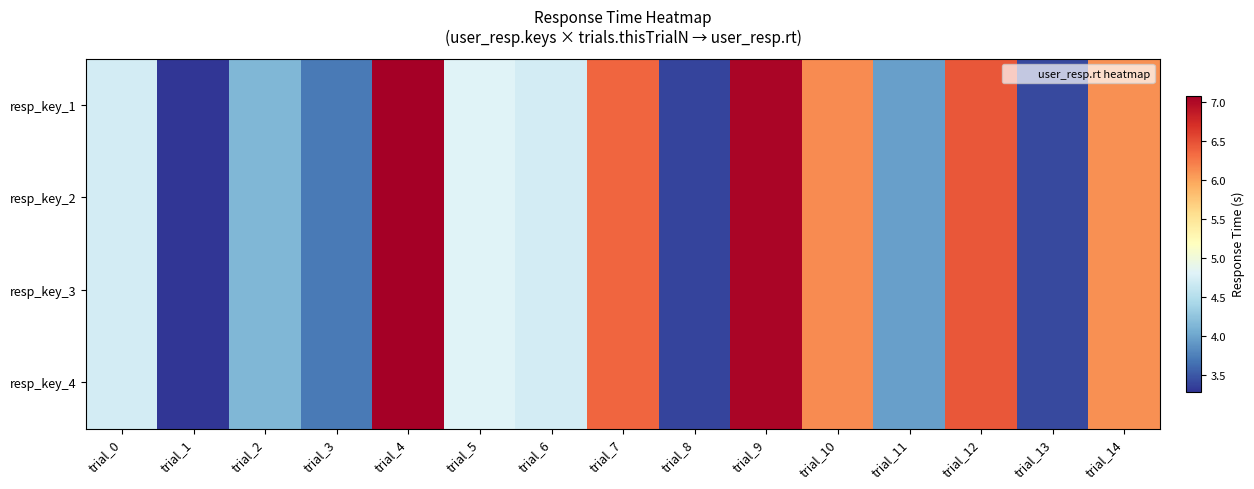

At how many categories does at least one series exceed 4?

10